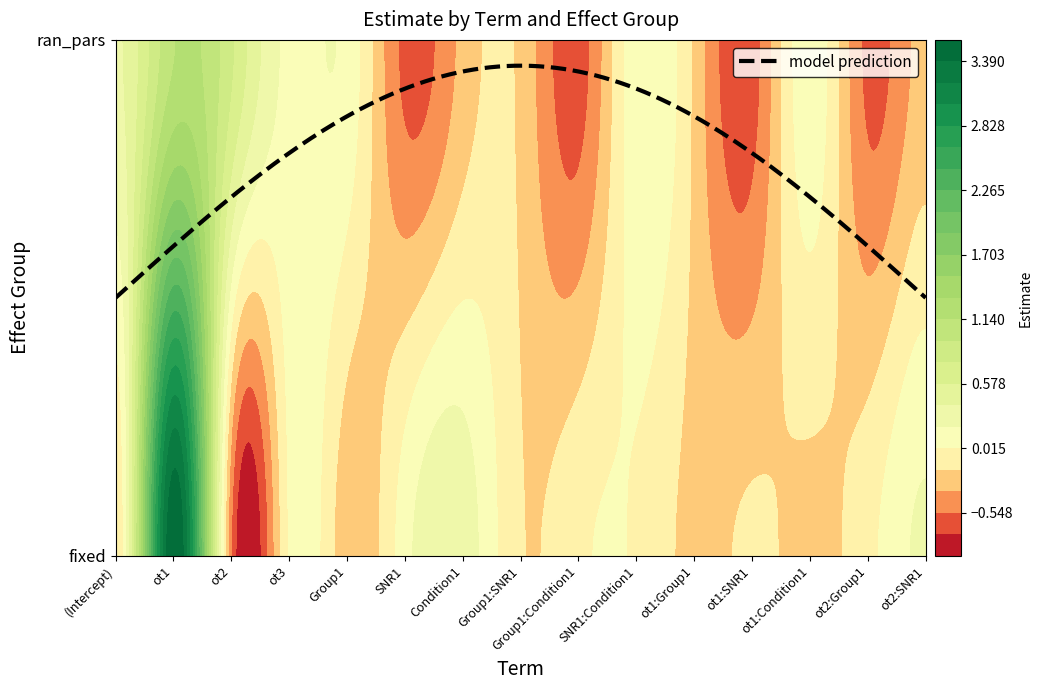

What is the smallest value displayed?

-0.6